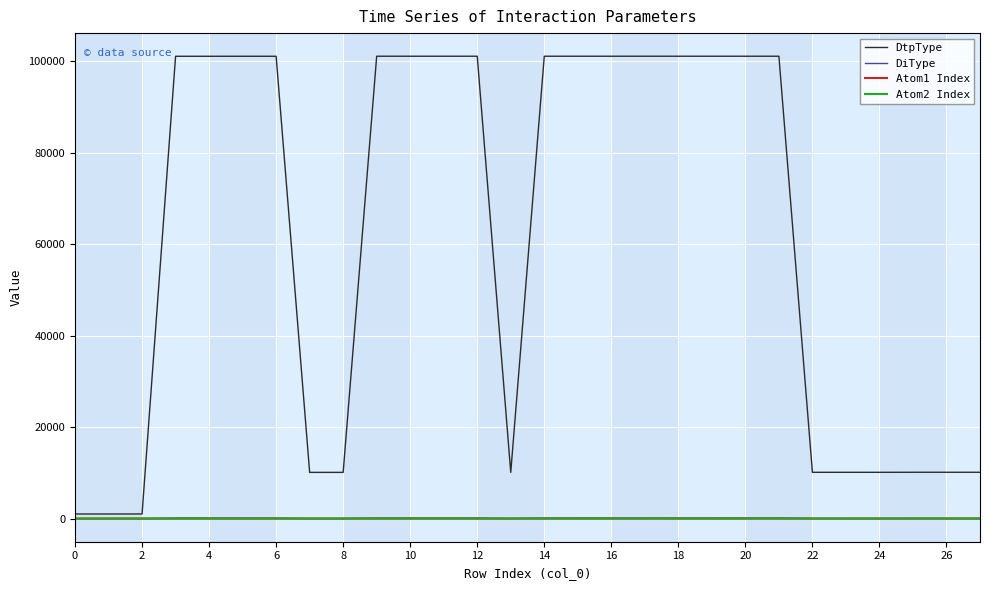

Which series has the largest range (max minus min)?

DtpType